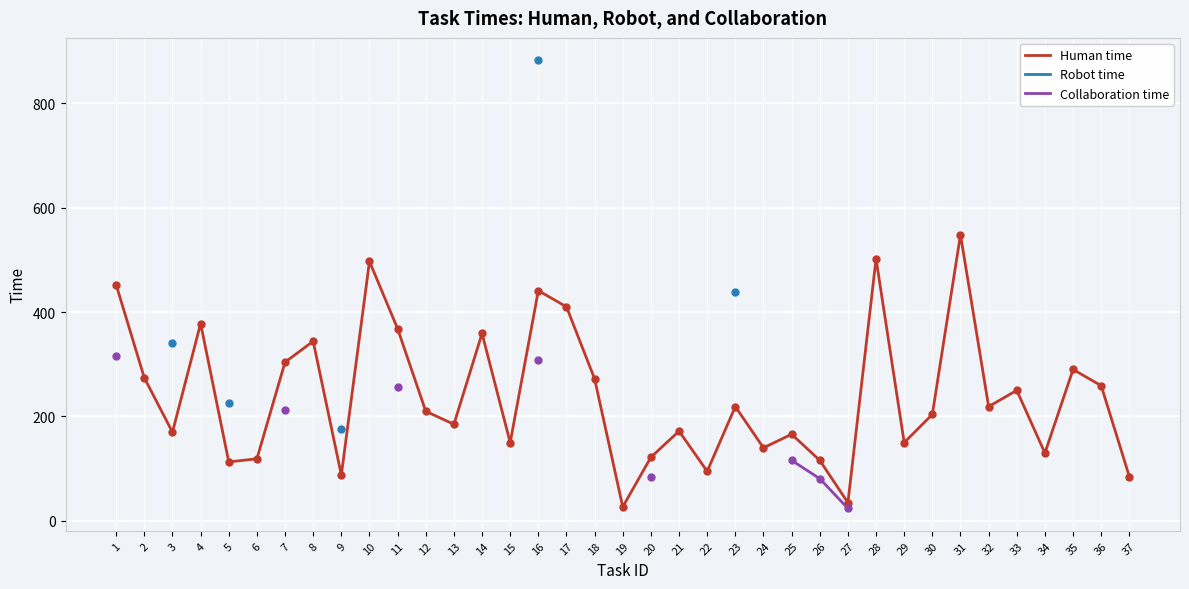

Where is the first local minimum for Human time?

3